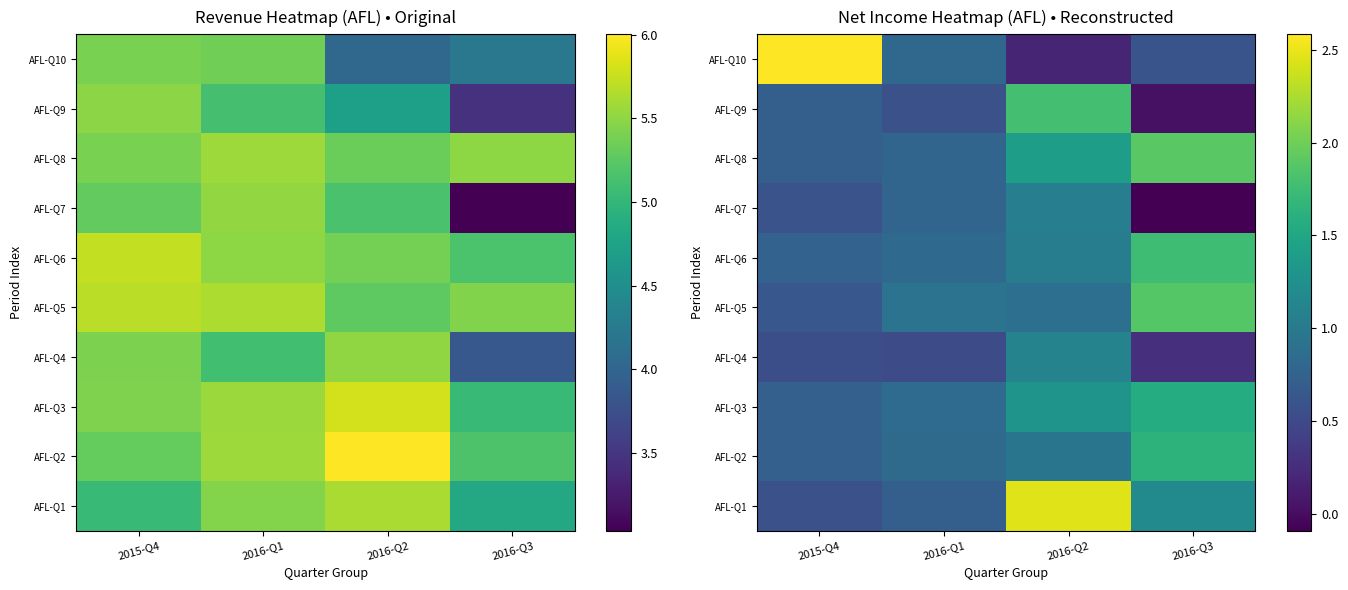

Where does the AFL-Q7 series first go above 0?

2015-Q4